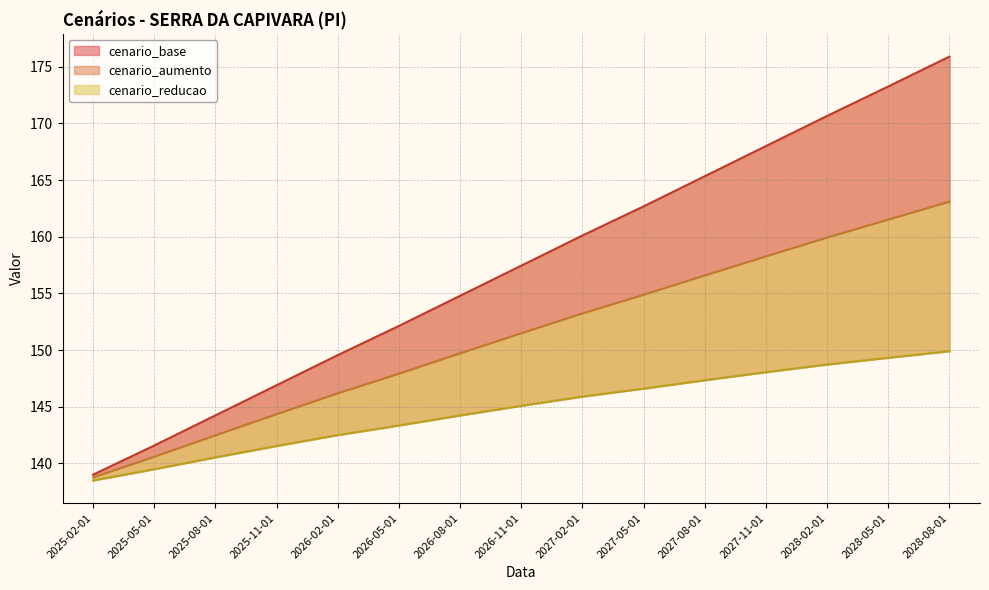

What is the average value of the cenario_reducao series?

144.7